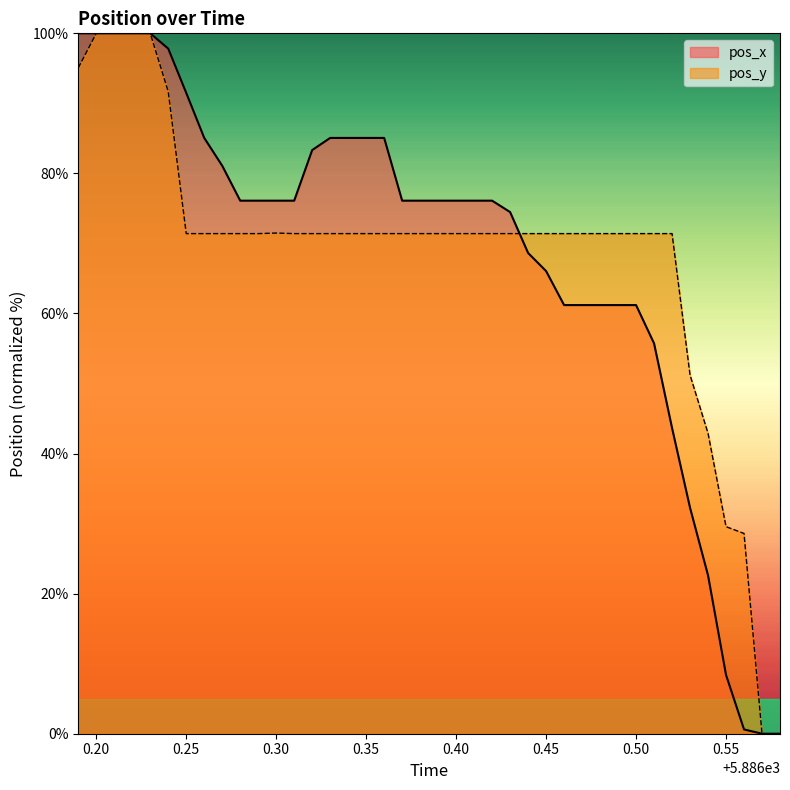

How many data points in pos_x are less than 76?

16